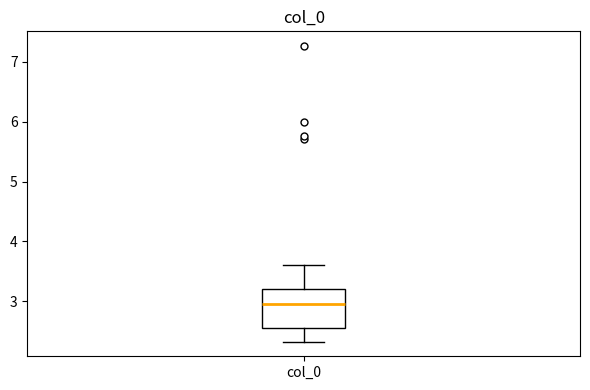

Read this box plot against the y-axis: the position of the median line, the range covered by the box, and the ends of both whiskers. The values are not printed on the chart, so give them approximately, as read against the axis.

median 2.9, box 2.6 to 3.2, whiskers 2.3 to 3.6